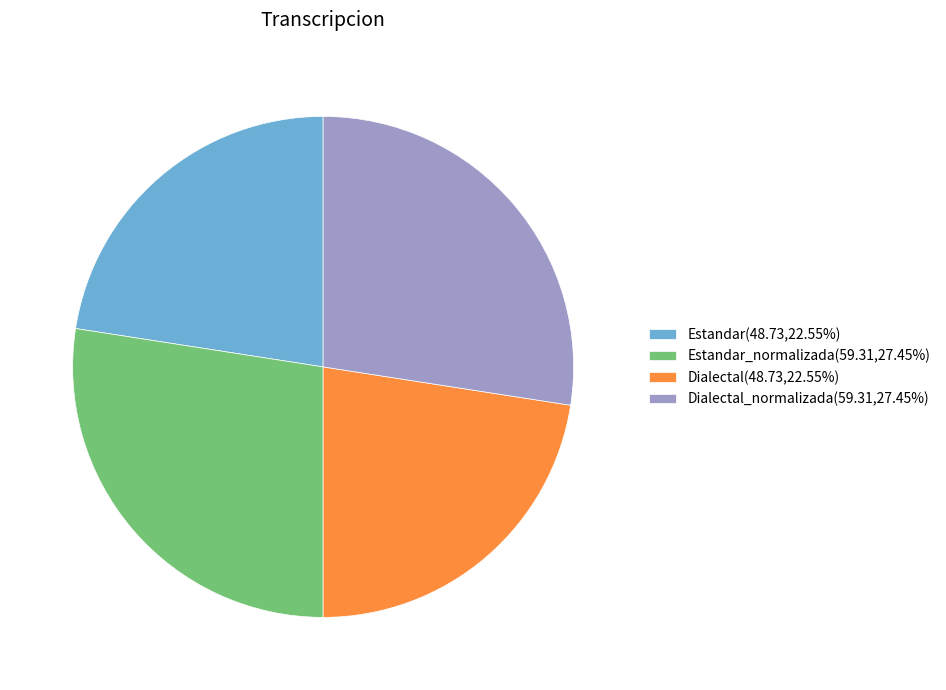

Is there a majority slice in this chart?

No